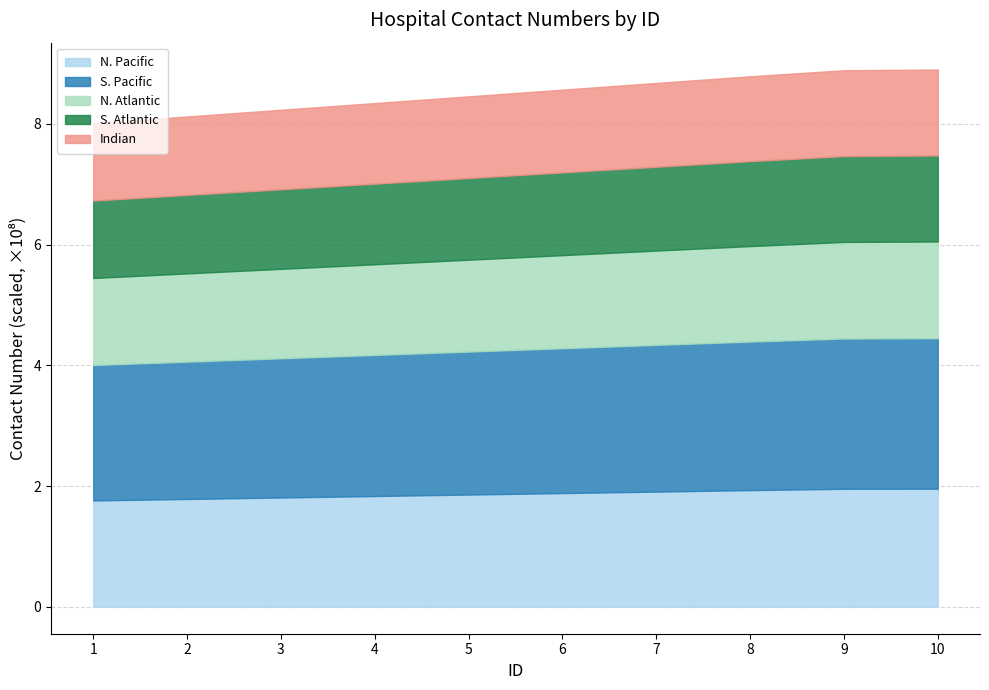

What is the difference between the second highest and minimum values?

87777778